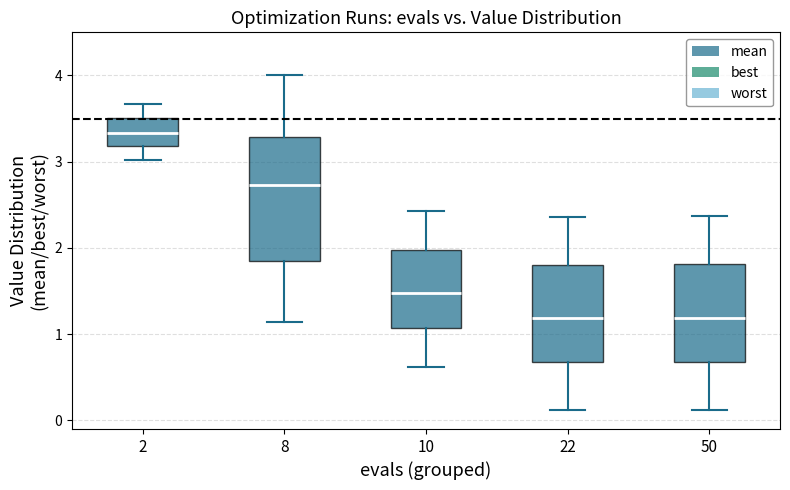

Reading left to right, transcribe this box plot: for each box, give where its median line is, the range the box spans, and where its two whiskers end, as read against the y-axis. The values are not printed on the chart, so give them approximately, as read against the axis.

2: median 3.3, box 3.2 to 3.5, whiskers 3.0 to 3.7
8: median 2.7, box 1.9 to 3.3, whiskers 1.1 to 4.0
10: median 1.5, box 1.1 to 2.0, whiskers 0.6 to 2.4
22: median 1.2, box 0.7 to 1.8, whiskers 0.1 to 2.4
50: median 1.2, box 0.7 to 1.8, whiskers 0.1 to 2.4